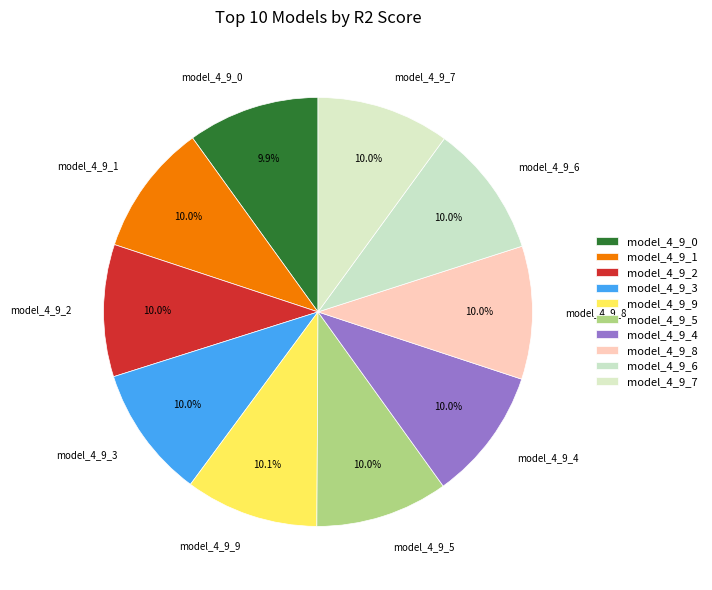

Does any single category account for the majority?

No